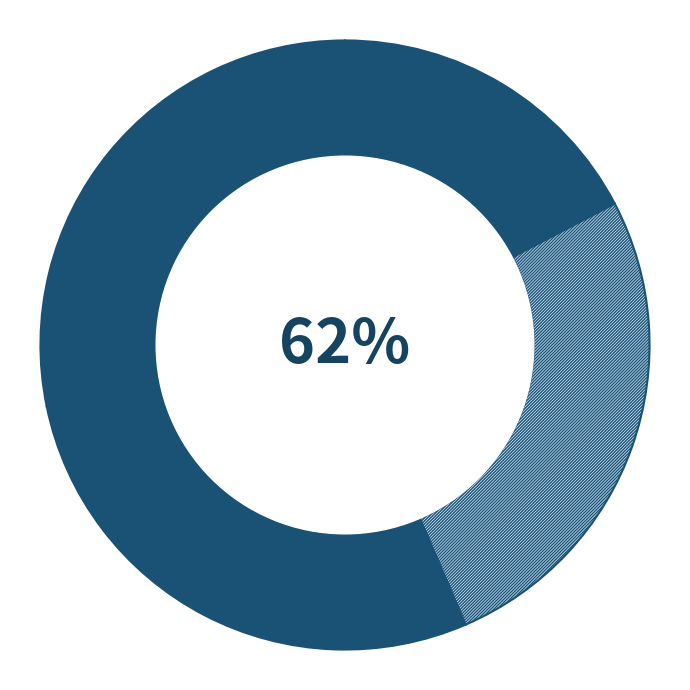

Does 6 represent more than half of the total?

No